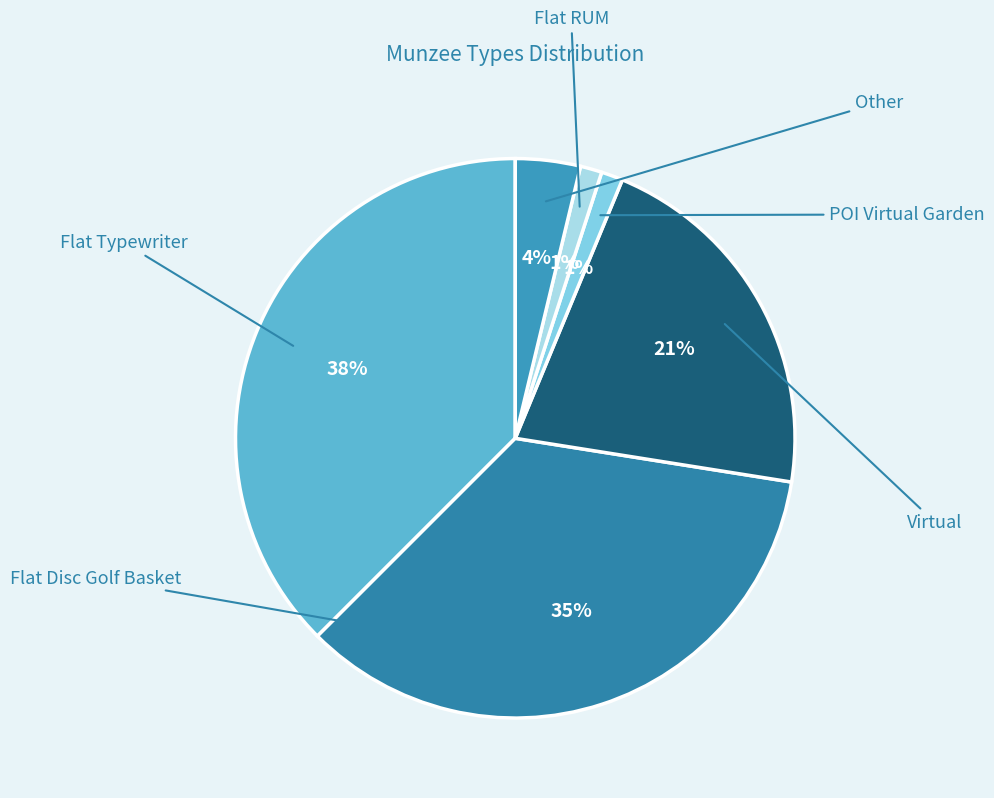

The POI Virtual Garden slice represents 9% of the pie. True or false?

False